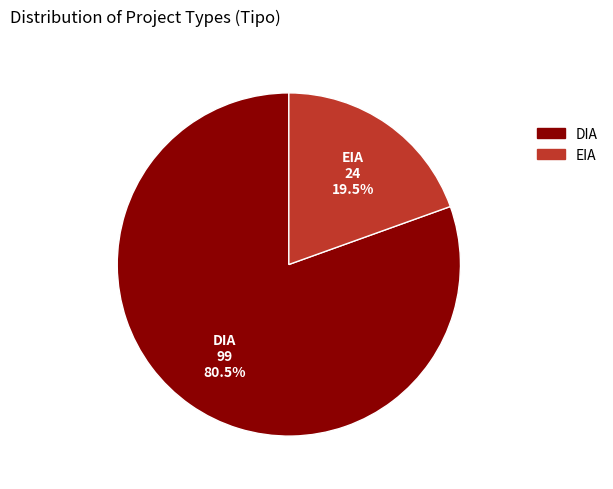

To the nearest percent, what is the average slice percentage?

50%